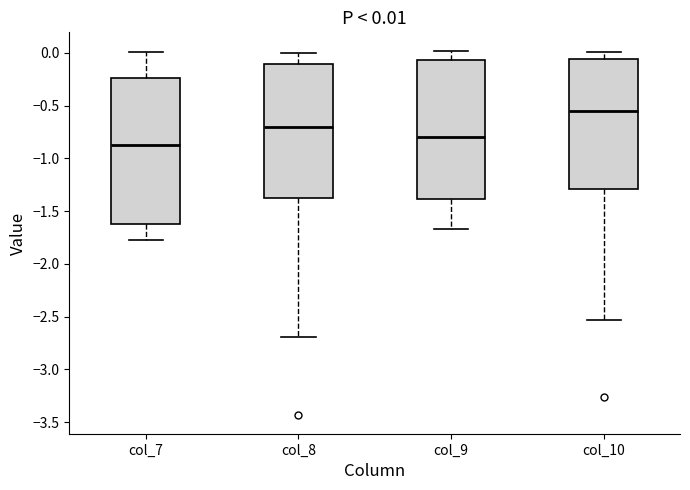

Which box has the lowest median line?

col_7